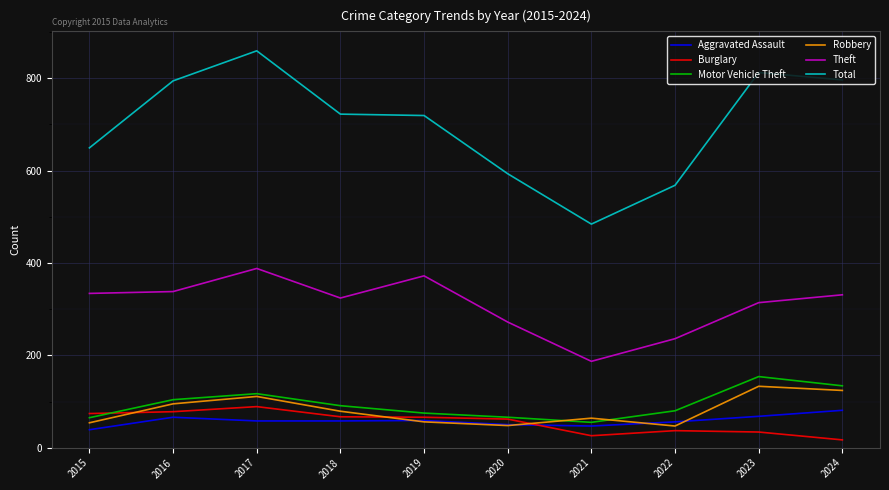

What is the total value across all series at 2020?

1091